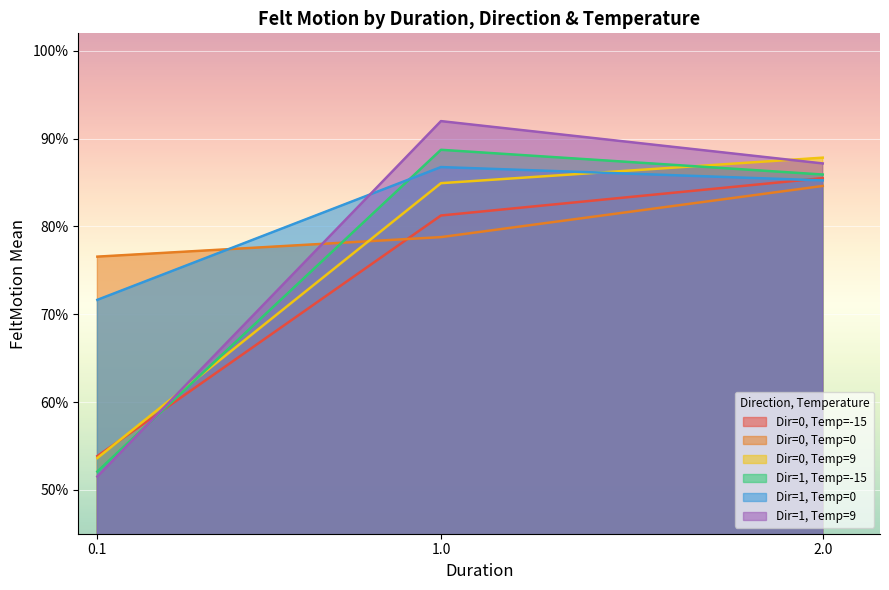

The Dir=0, Temp=0 series shows 1.4 at 2.0. True or false?

False